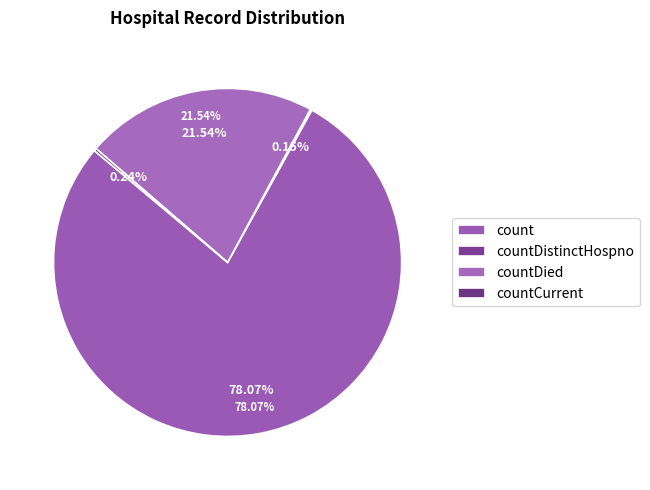

To the nearest percent, what is the difference between the countCurrent and countDied slice percentages?

21%